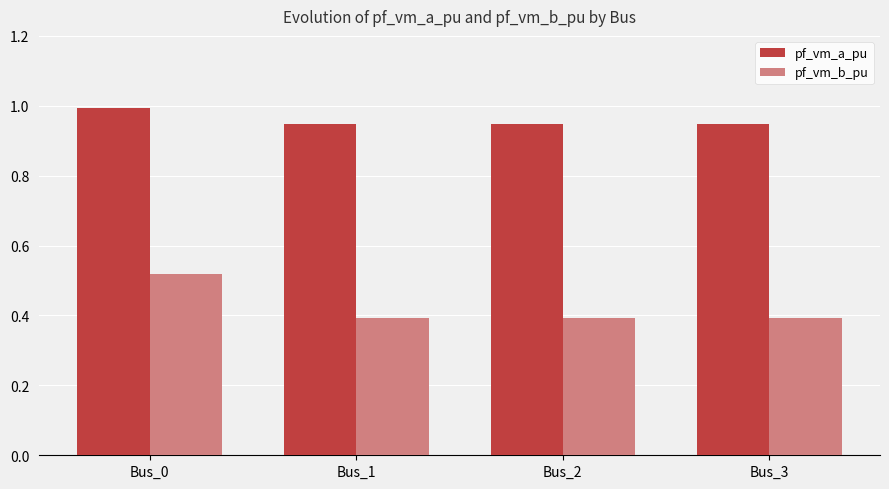

The value of pf_vm_a_pu at Bus_0 is 1.0. True or false?

True